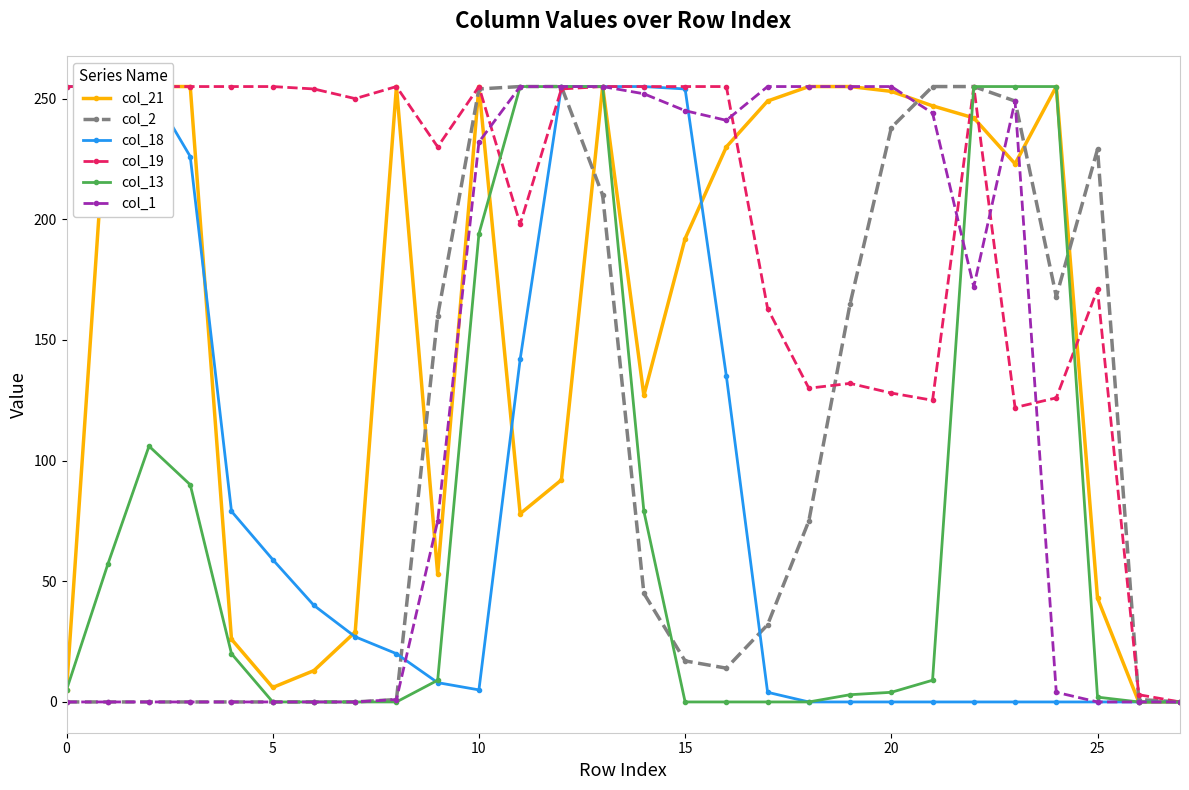

How many values in the col_1 series are below 172?

14